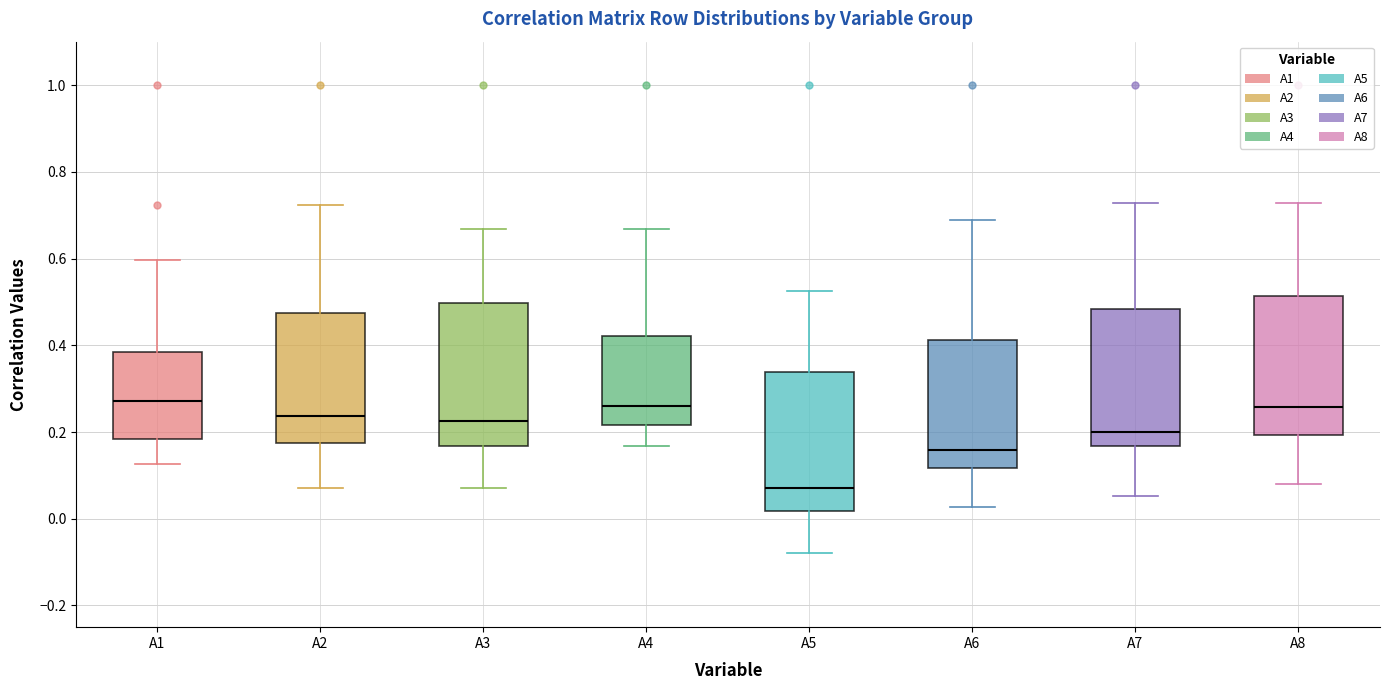

Reading left to right, transcribe this box plot: for each box, give where its median line is, the range the box spans, and where its two whiskers end, as read against the y-axis. The values are not printed on the chart, so give them approximately, as read against the axis.

A1: median 0.28, box 0.18 to 0.38, whiskers 0.12 to 0.60
A2: median 0.24, box 0.18 to 0.48, whiskers 0.08 to 0.72
A3: median 0.22, box 0.16 to 0.50, whiskers 0.08 to 0.66
A4: median 0.26, box 0.22 to 0.42, whiskers 0.16 to 0.66
A5: median 0.08, box 0.02 to 0.34, whiskers -0.08 to 0.52
A6: median 0.16, box 0.12 to 0.42, whiskers 0.02 to 0.68
A7: median 0.20, box 0.16 to 0.48, whiskers 0.06 to 0.72
A8: median 0.26, box 0.20 to 0.52, whiskers 0.08 to 0.72